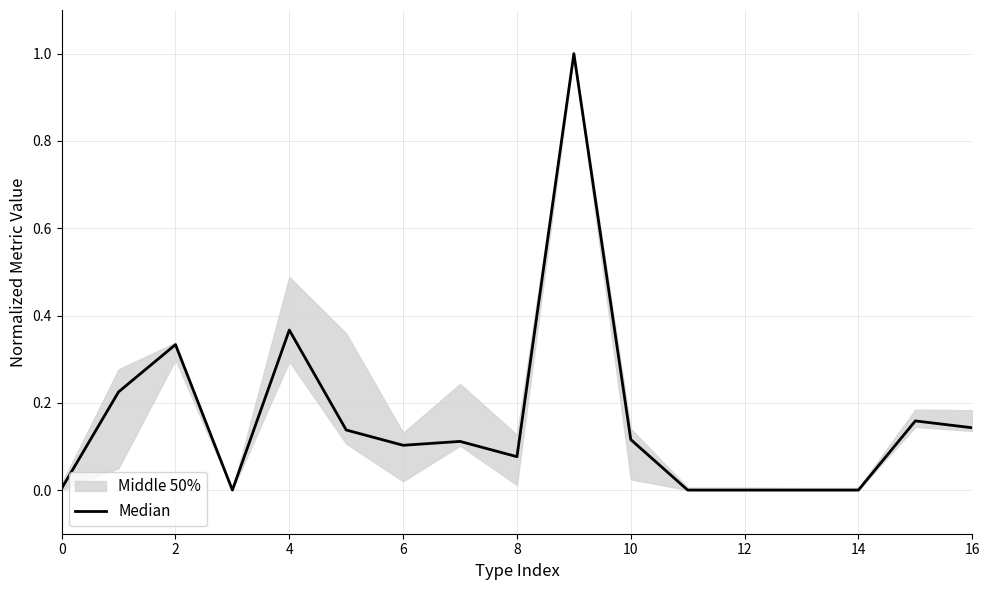

Which label corresponds to the largest value in the chart?

9